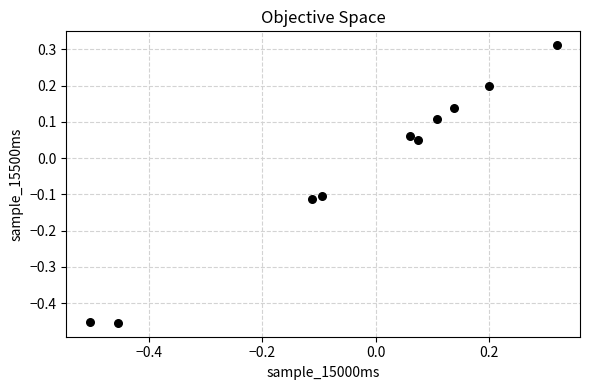

What is the range of X values (max minus min)?

0.8